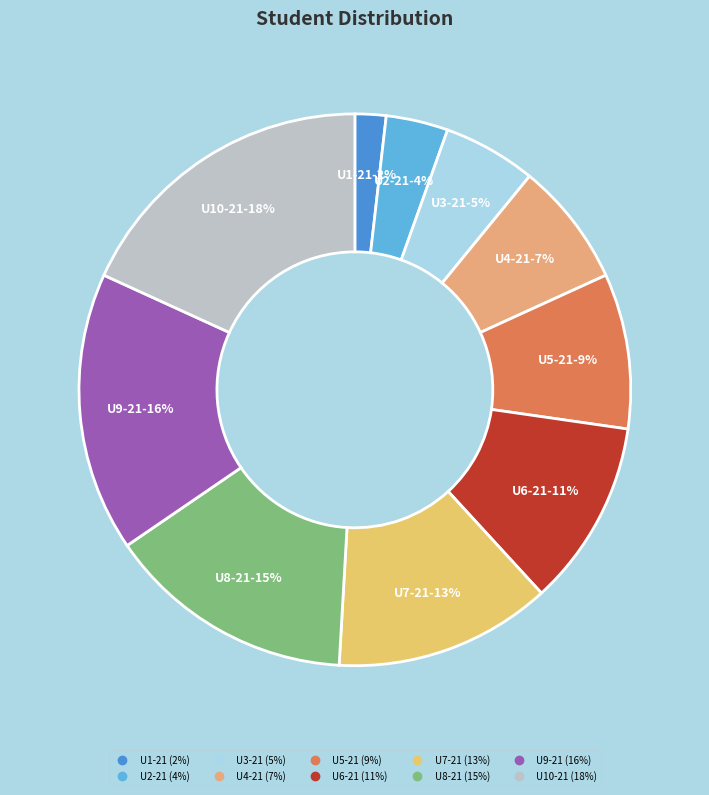

To the nearest percent, what percentage of the pie is U8-21?

15%